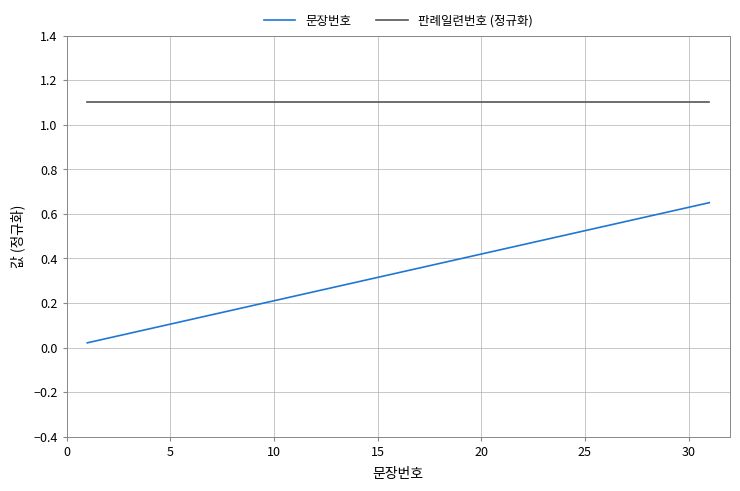

What is the maximum value shown in the chart?

1.1